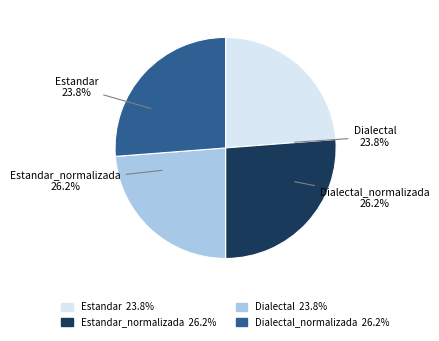

The Estandar slice represents 24% of the pie. True or false?

True